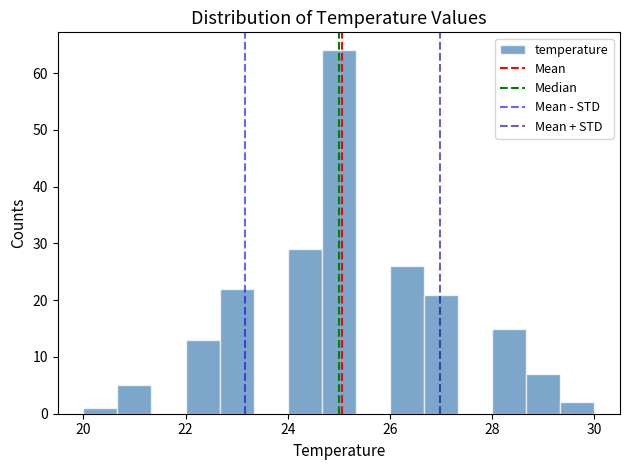

Around what value on the x-axis is the tallest bar? Give the approximate position of its centre, as read against the axis.

25.0